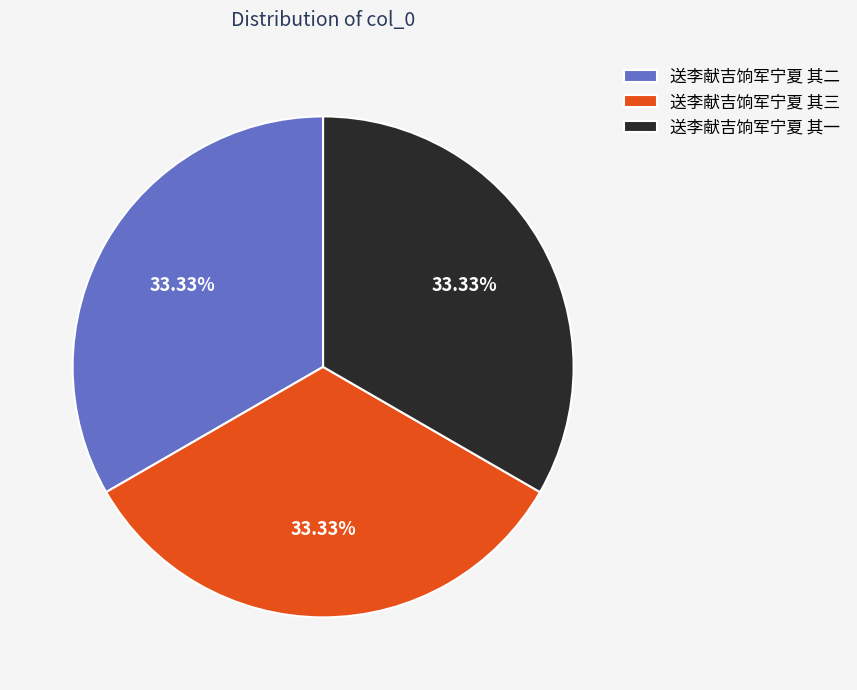

Do 送李献吉饷军宁夏 其二 and 送李献吉饷军宁夏 其一 together represent more than half of the pie?

Yes